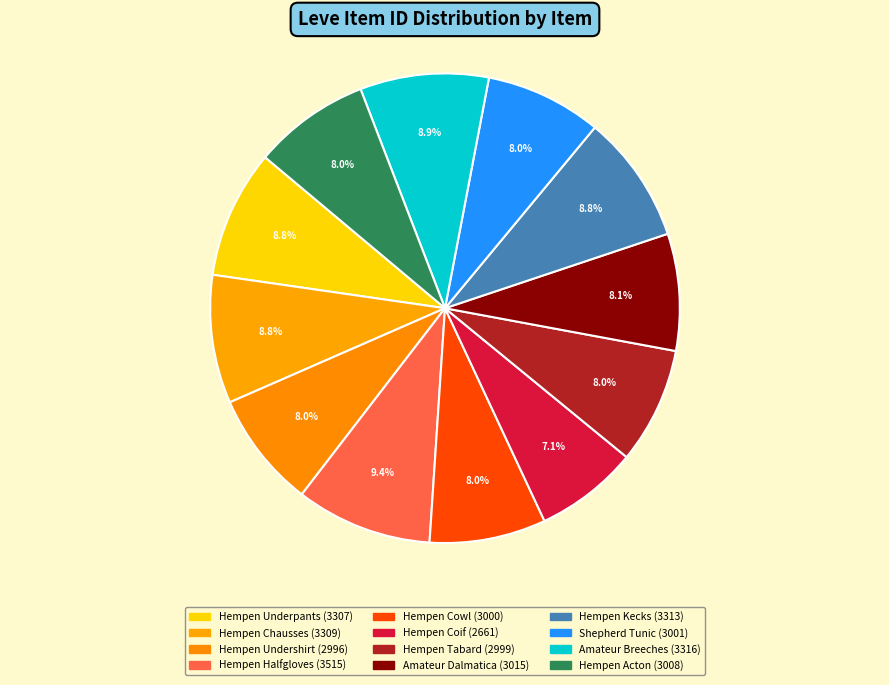

To the nearest percent, what is the average slice percentage?

8%